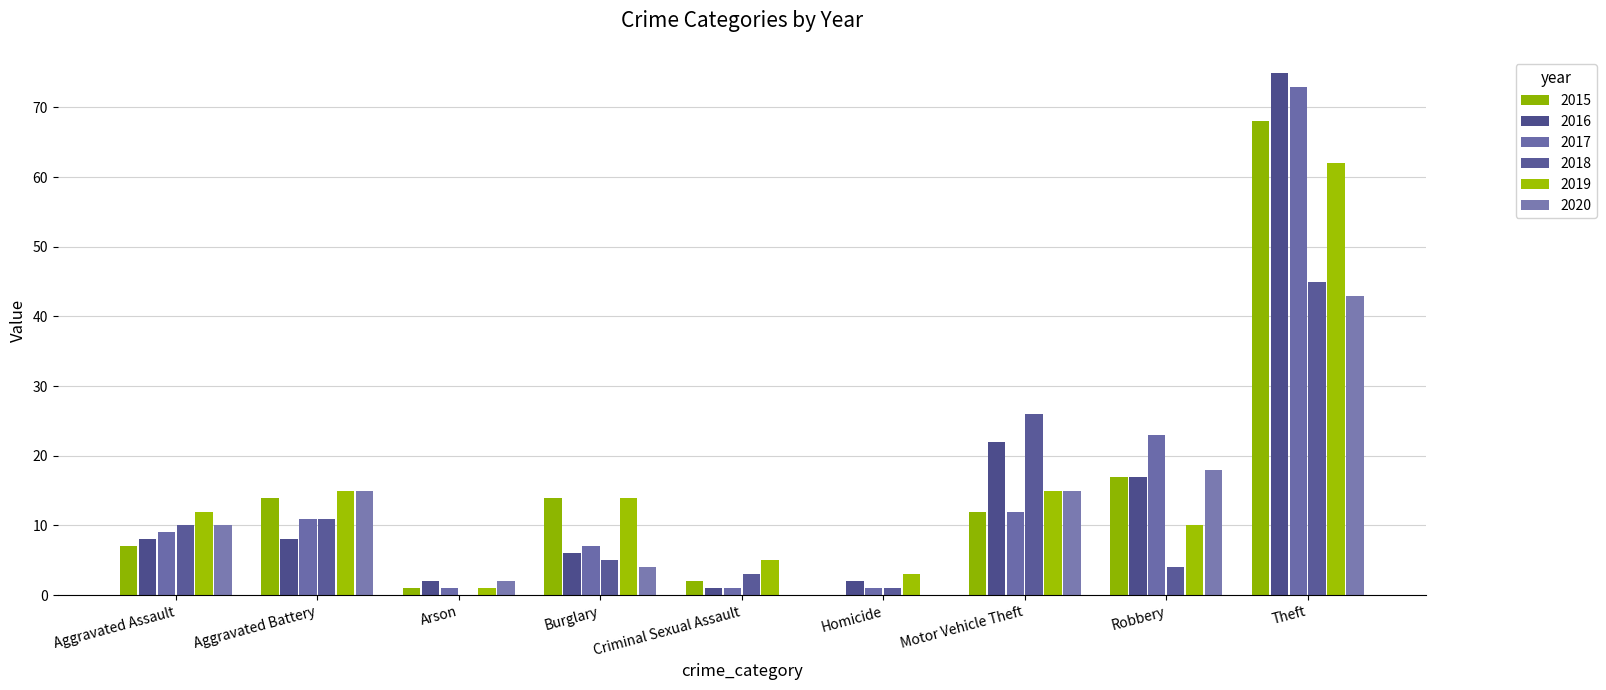

Are the bars horizontal?

No